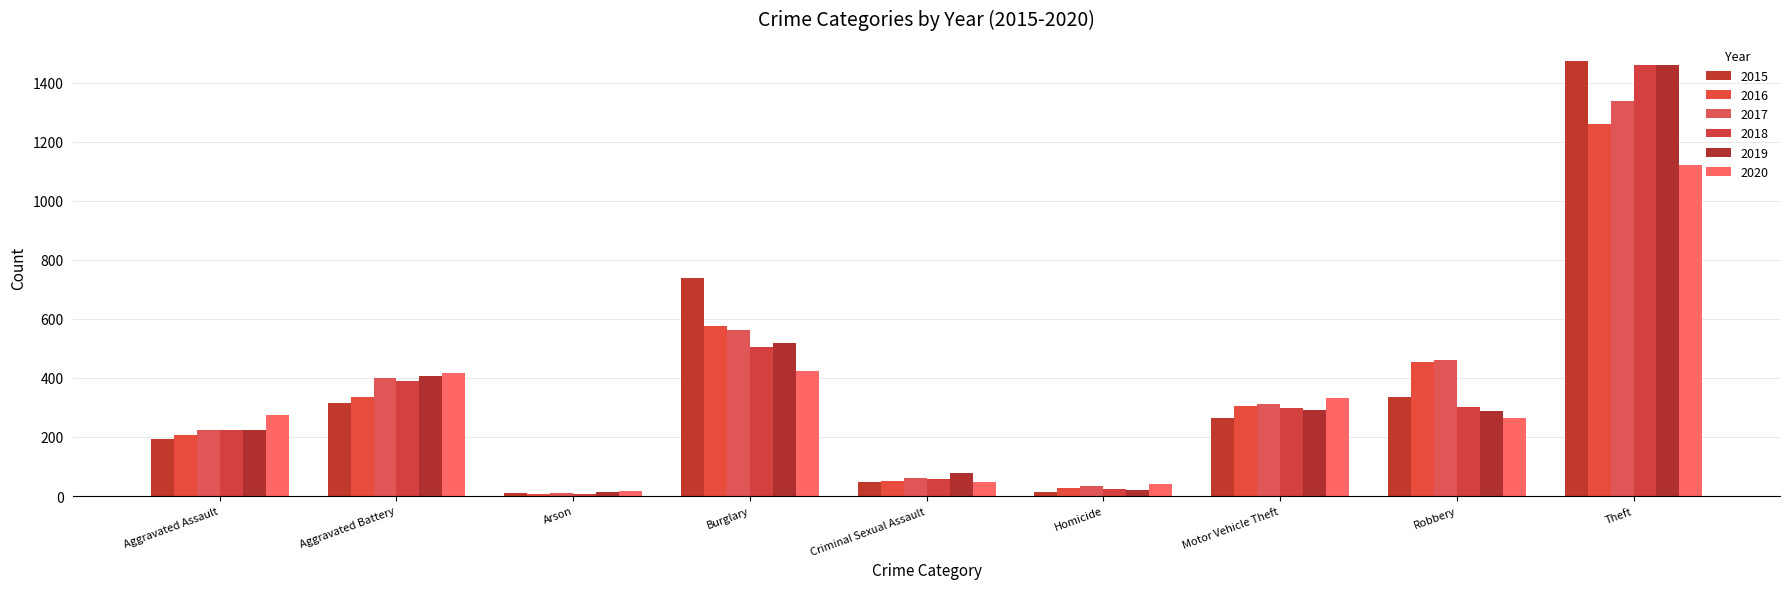

Which category has the lowest value in the 2018 series?

Arson